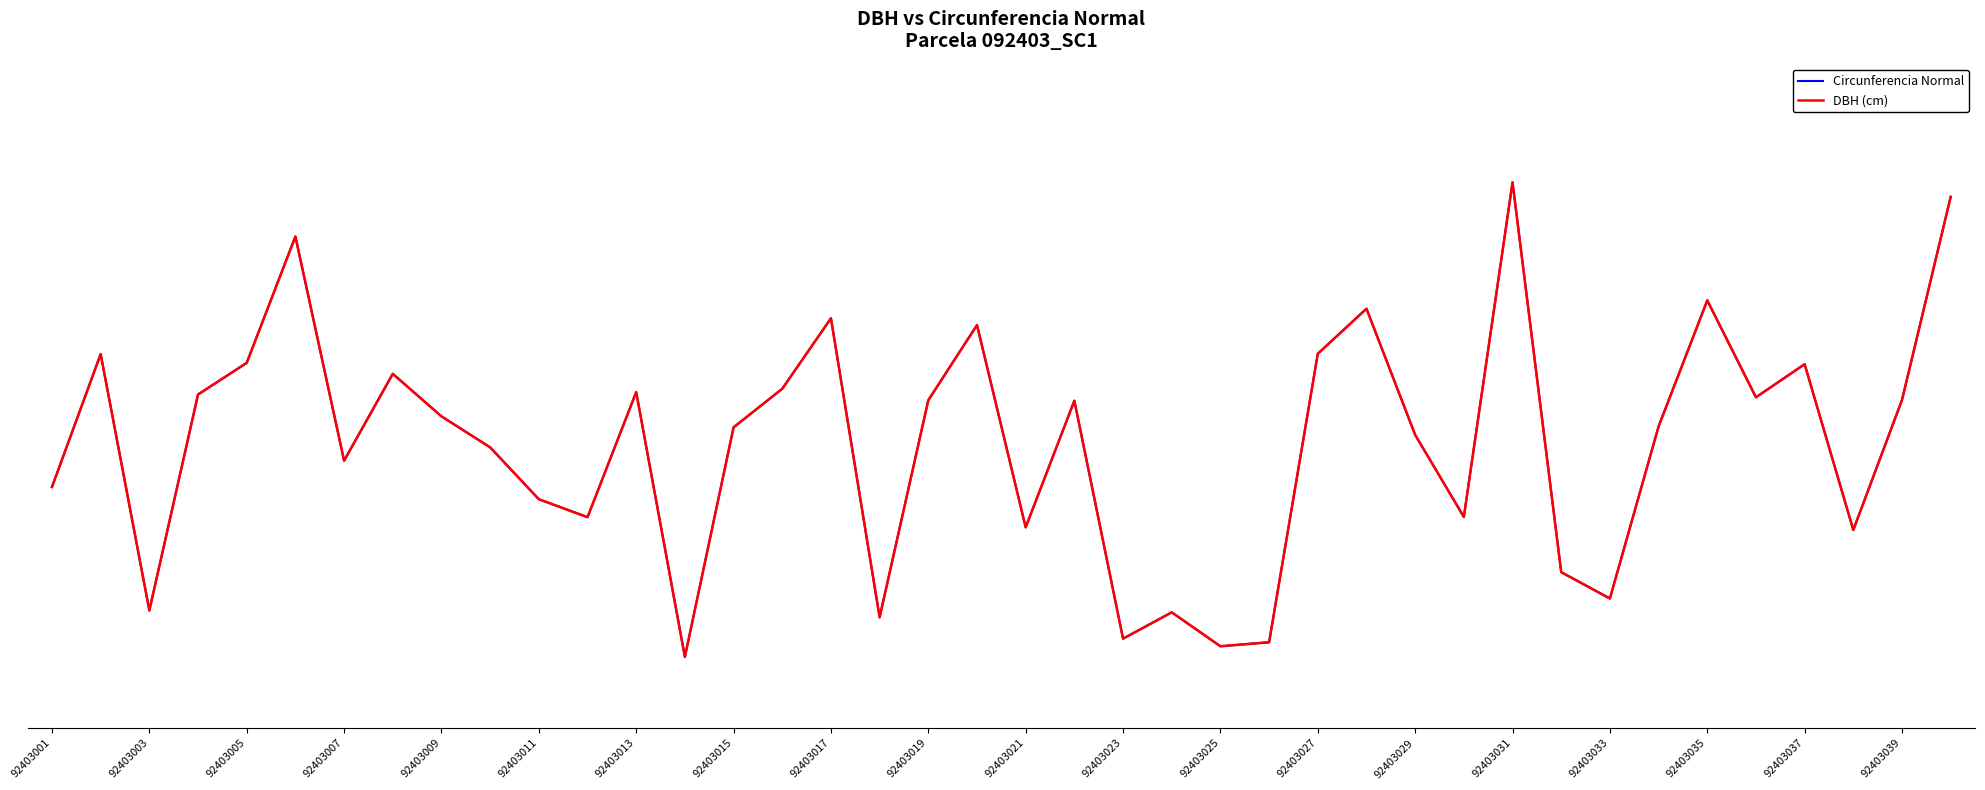

What are all the series names shown in the legend?

Circunferencia Normal, DBH (cm)